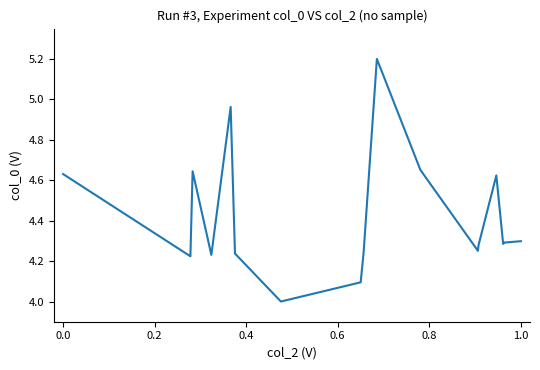

What is the sum of all values?

87.9